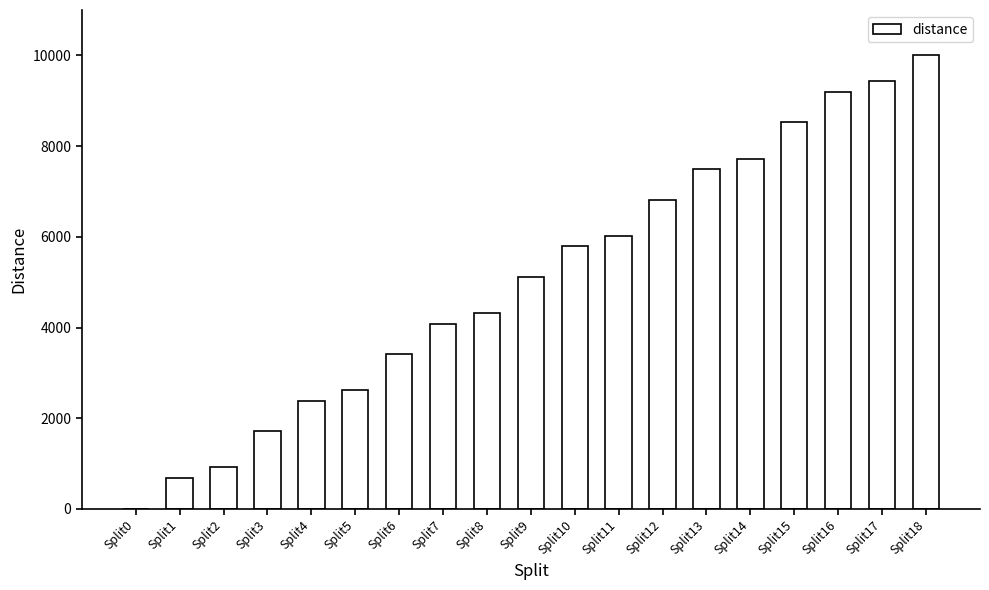

How many data points does each series have?

19